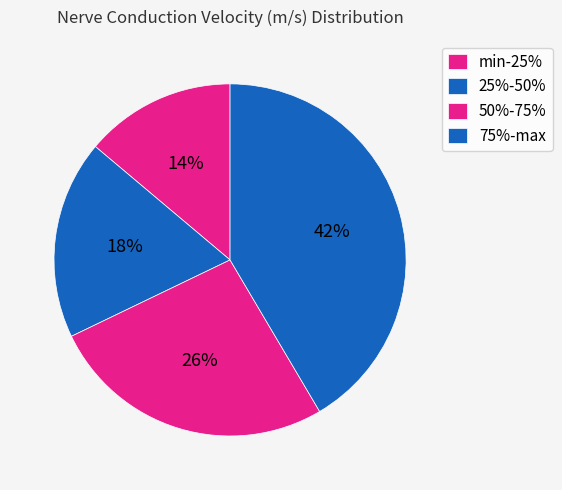

What portion of the pie excludes 25%-50%?

81.7%